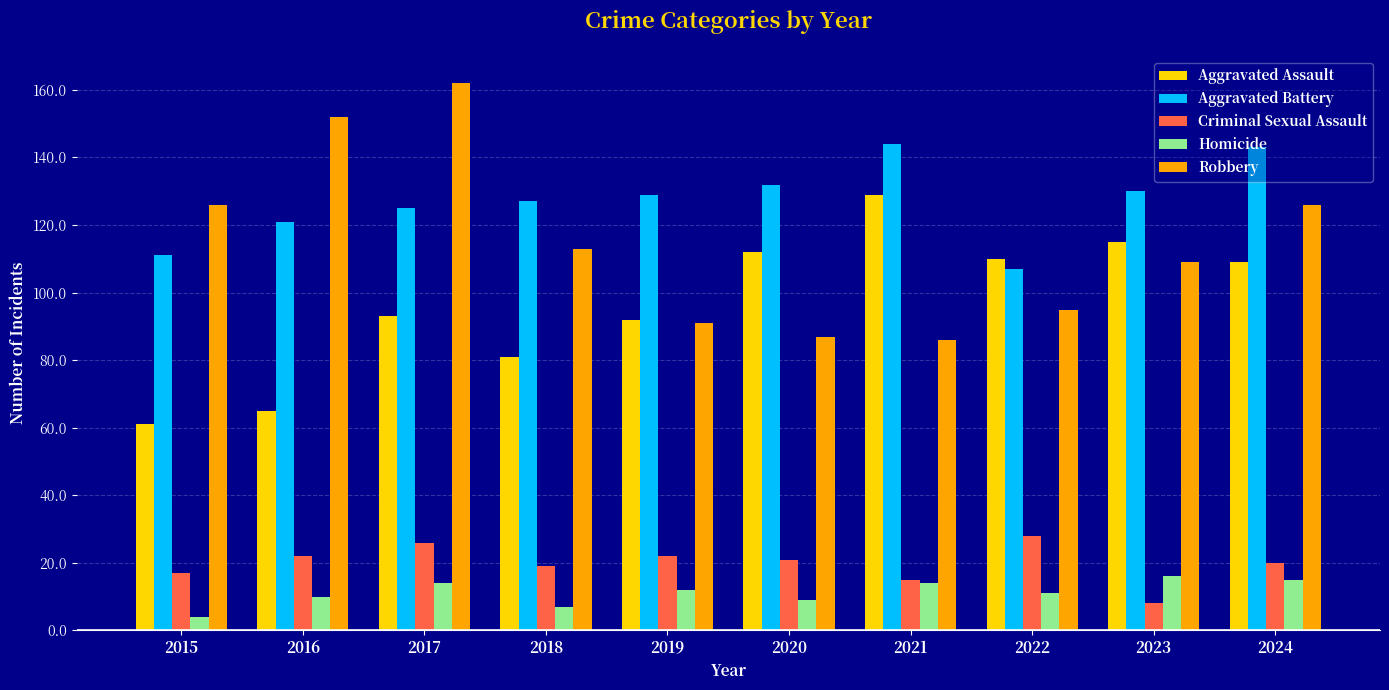

True or false: Aggravated Battery has a value of 229 at 2020.

False